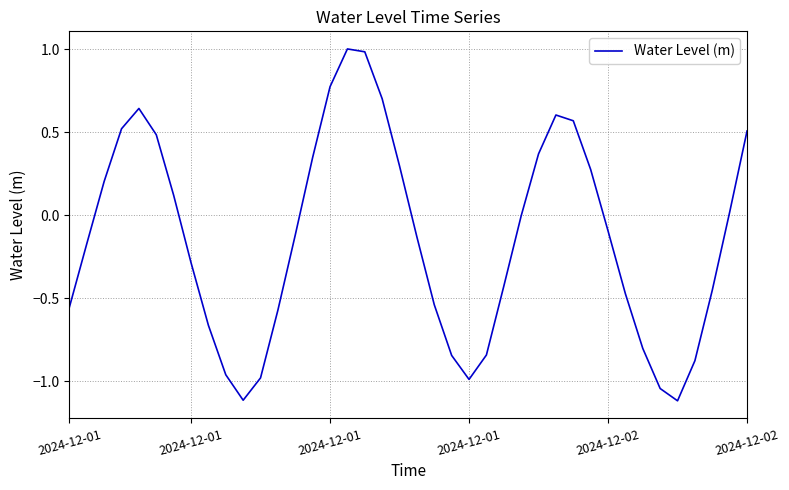

What is the minimum value shown in the chart?

-1.1